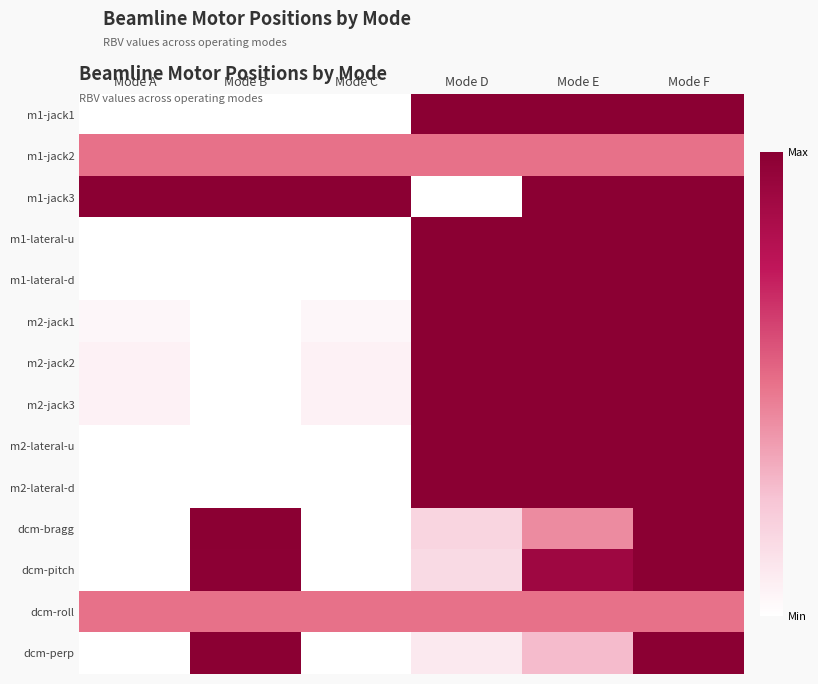

Reading left to right, what are all the values shown in this chart?

m1-jack1: Mode A=0.0	Mode B=0.0	Mode C=0.0	Mode D=1.0	Mode E=1.0	Mode F=1.0
m1-jack2: Mode A=0.5	Mode B=0.5	Mode C=0.5	Mode D=0.5	Mode E=0.5	Mode F=0.5
m1-jack3: Mode A=1.0	Mode B=1.0	Mode C=1.0	Mode D=0.0	Mode E=1.0	Mode F=1.0
m1-lateral-u: Mode A=0.0	Mode B=0.0	Mode C=0.0	Mode D=1.0	Mode E=1.0	Mode F=1.0
m1-lateral-d: Mode A=0.0	Mode B=0.0	Mode C=0.0	Mode D=1.0	Mode E=1.0	Mode F=1.0
m2-jack1: Mode A=0.0	Mode B=0.0	Mode C=0.0	Mode D=1.0	Mode E=1.0	Mode F=1.0
m2-jack2: Mode A=0.1	Mode B=0.0	Mode C=0.1	Mode D=1.0	Mode E=1.0	Mode F=1.0
m2-jack3: Mode A=0.1	Mode B=0.0	Mode C=0.1	Mode D=1.0	Mode E=1.0	Mode F=1.0
m2-lateral-u: Mode A=0.0	Mode B=0.0	Mode C=0.0	Mode D=1.0	Mode E=1.0	Mode F=1.0
m2-lateral-d: Mode A=0.0	Mode B=0.0	Mode C=0.0	Mode D=1.0	Mode E=1.0	Mode F=1.0
dcm-bragg: Mode A=0.0	Mode B=1.0	Mode C=0.0	Mode D=0.2	Mode E=0.4	Mode F=1.0
dcm-pitch: Mode A=0.0	Mode B=1.0	Mode C=0.0	Mode D=0.2	Mode E=0.9	Mode F=1.0
dcm-roll: Mode A=0.5	Mode B=0.5	Mode C=0.5	Mode D=0.5	Mode E=0.5	Mode F=0.5
dcm-perp: Mode A=0.0	Mode B=1.0	Mode C=0.0	Mode D=0.1	Mode E=0.3	Mode F=1.0